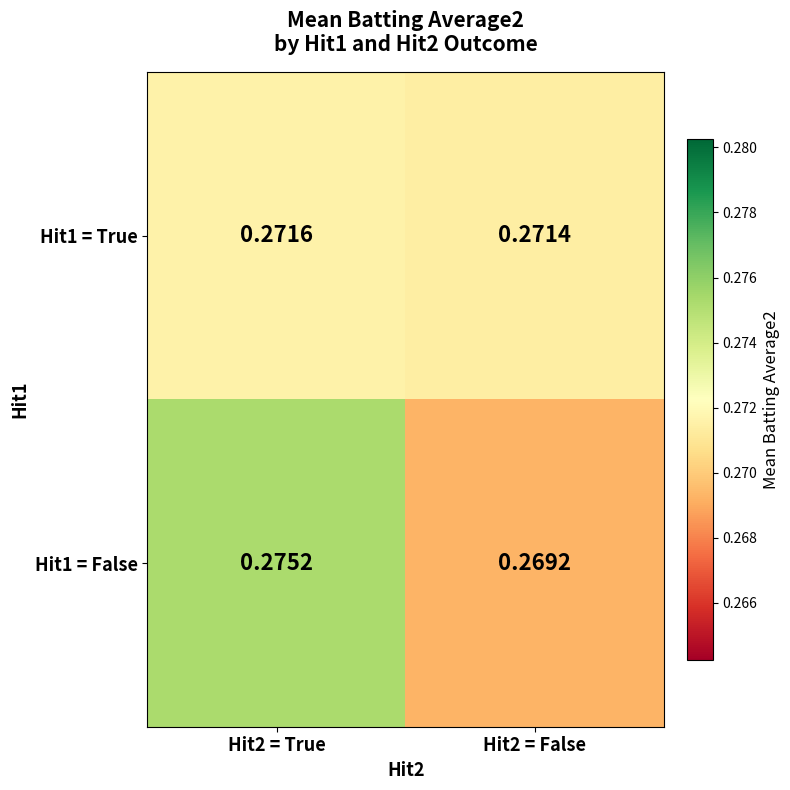

At how many categories does at least one series exceed 0?

2